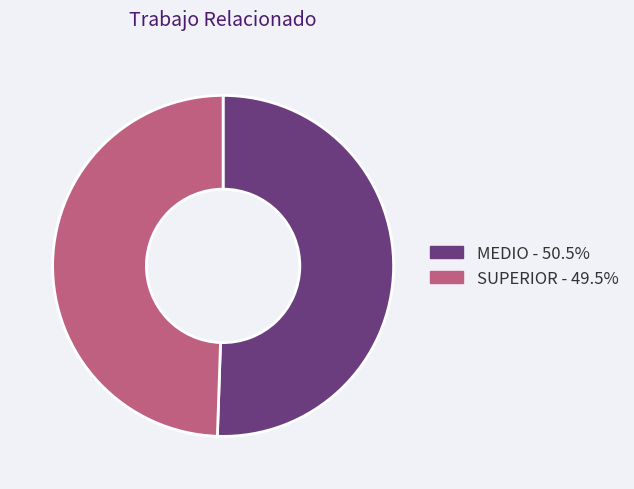

Combined, do SUPERIOR and MEDIO account for over 50%?

Yes